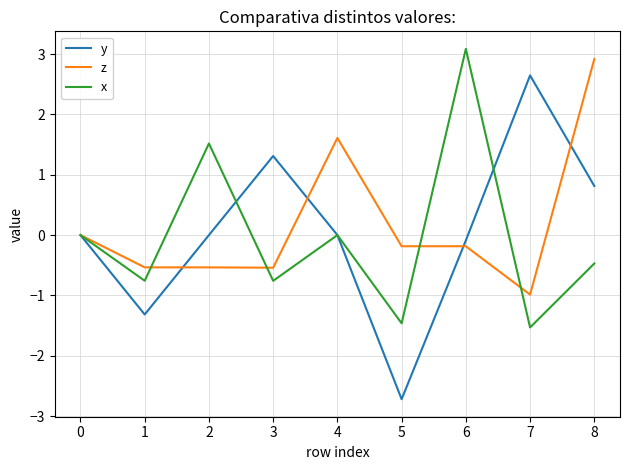

What is the difference between the highest and lowest values at 2?

2.1